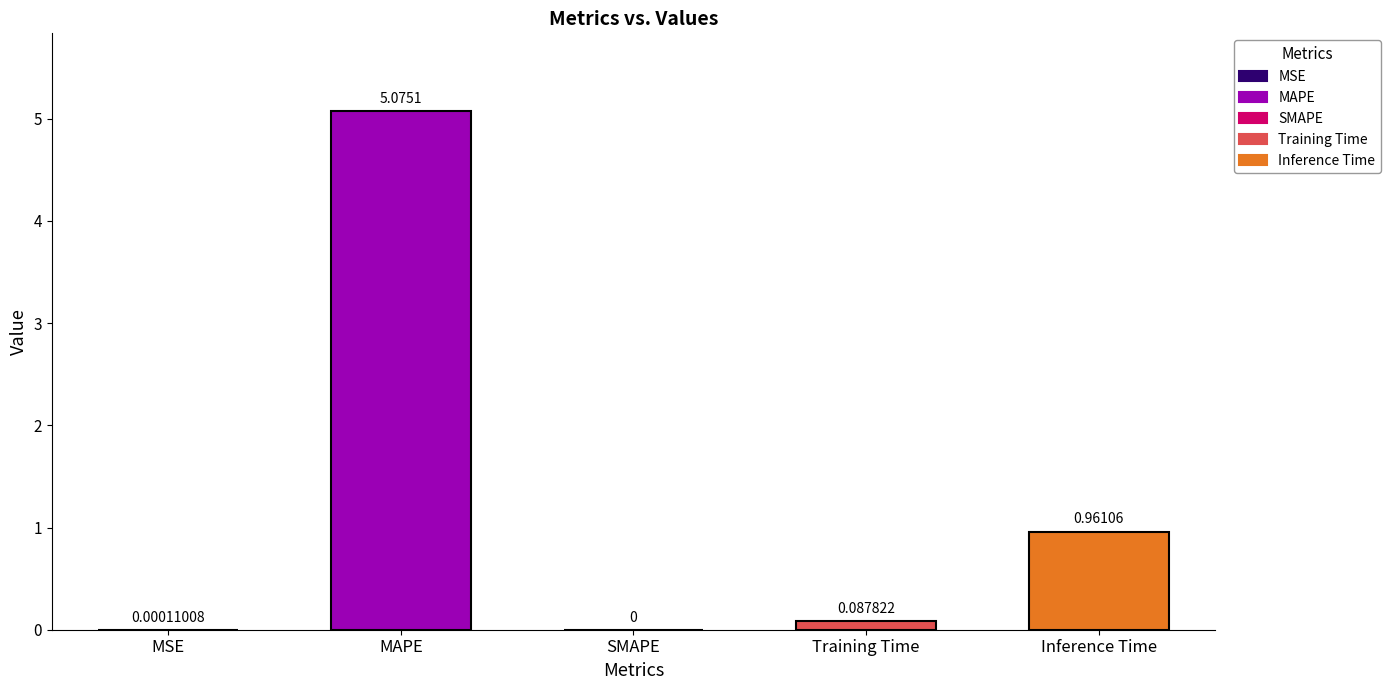

At which label is the value closest to 2?

Inference Time